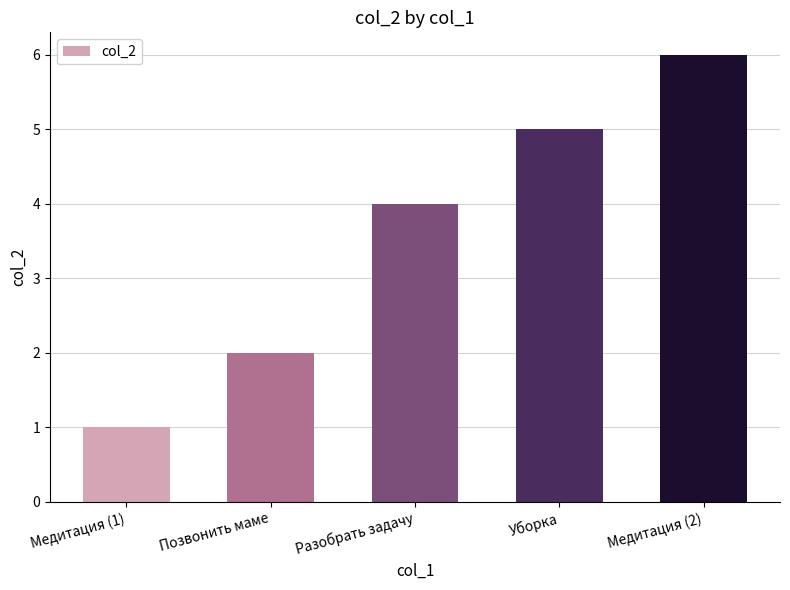

What is the ratio of the value at Медитация (1) to the value at Позвонить маме?

0.5